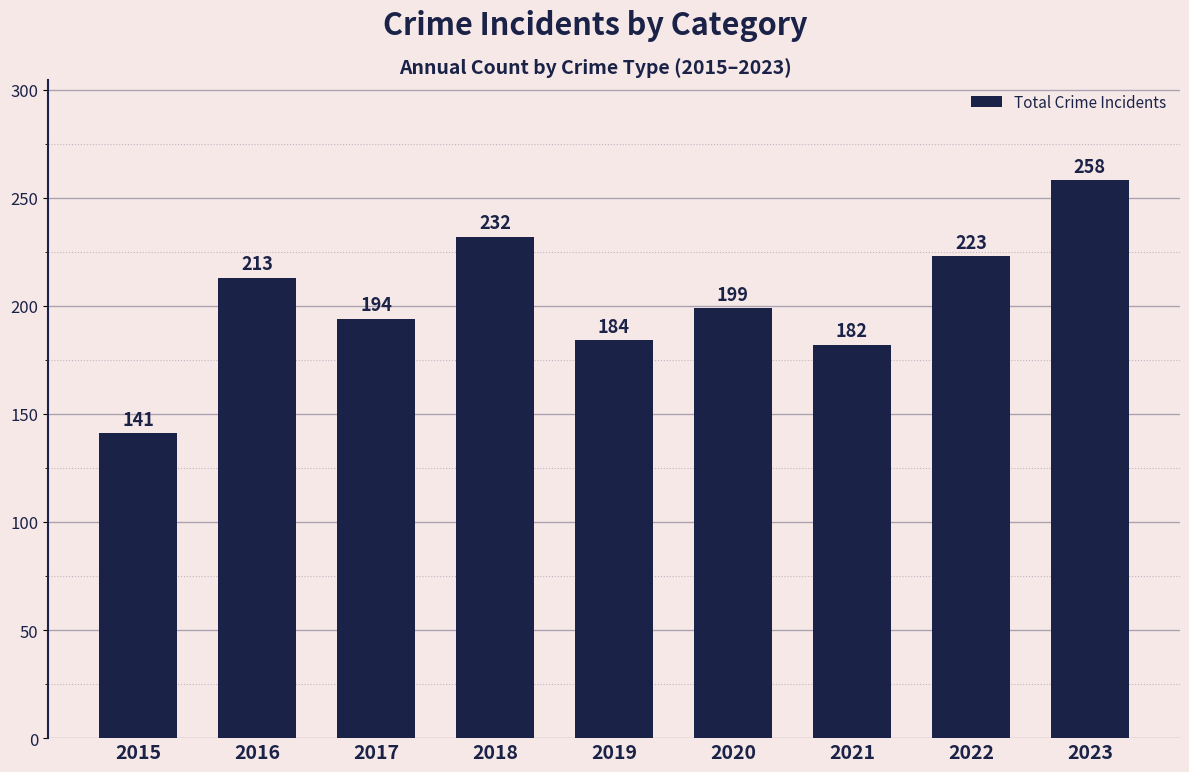

Is it true that the value at 2018 is 381?

False